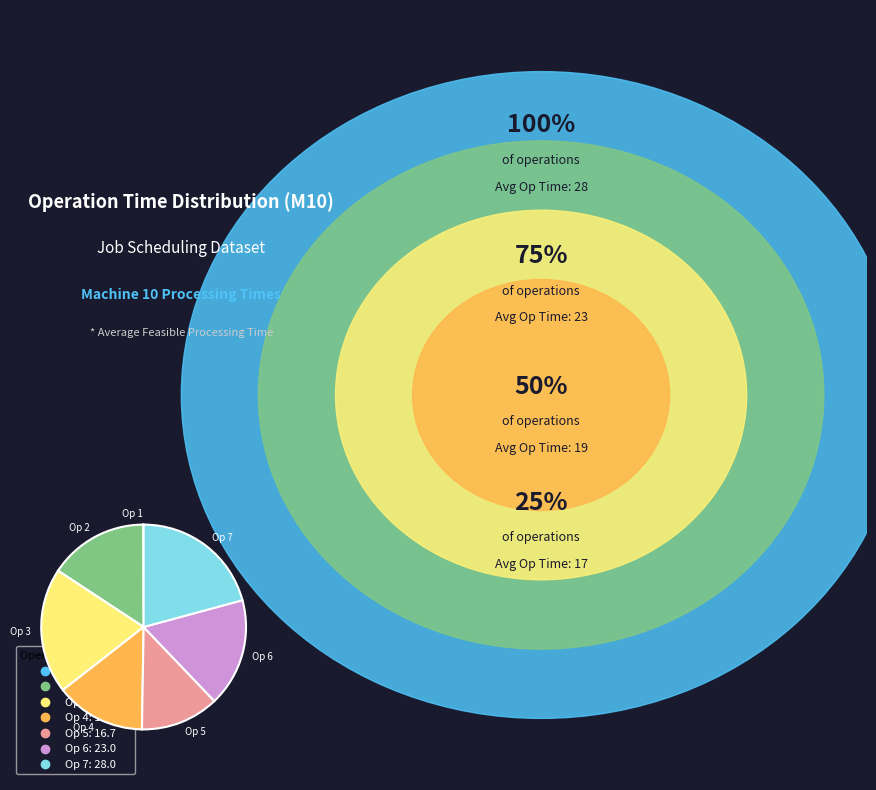

Between Op 3 and Op 5, which is larger?

Op 3